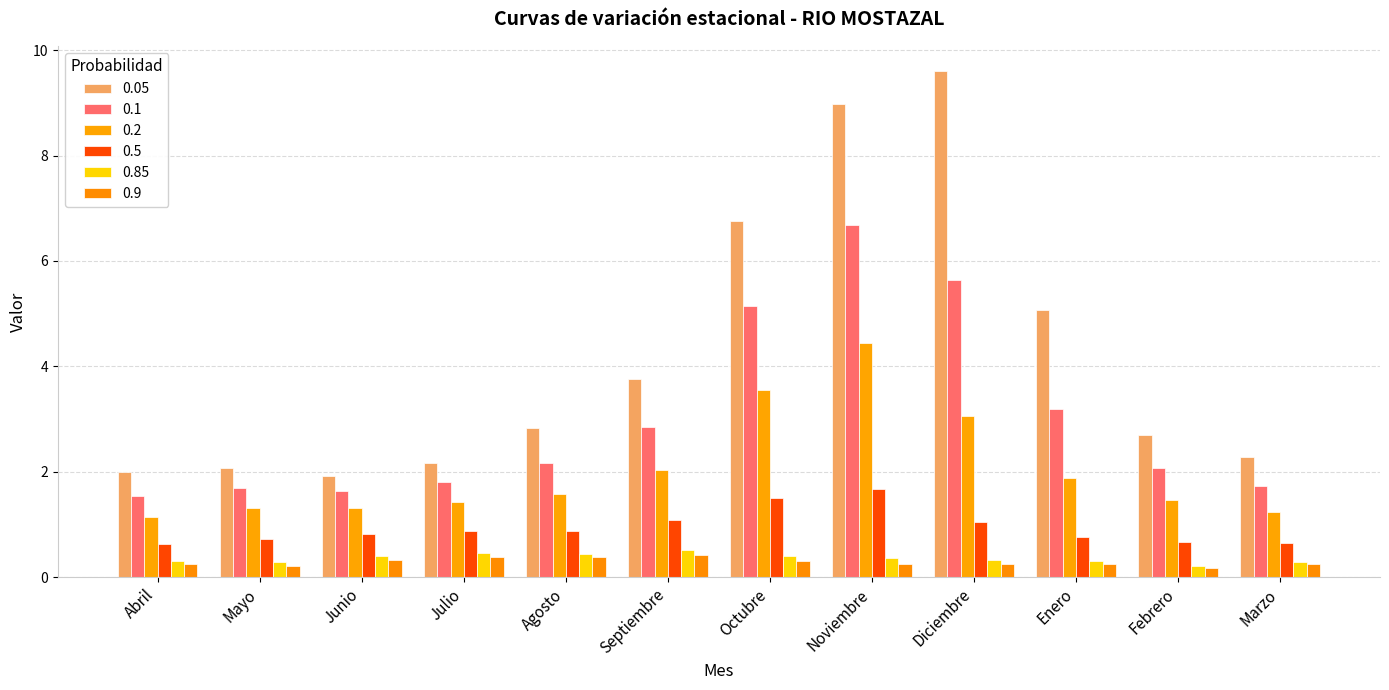

Reading left to right, list all the values displayed in this chart.

0.05: 2.0	2.1	1.9	2.2	2.8	3.8	6.8	9.0	9.6	5.1	2.7	2.3
0.1: 1.5	1.7	1.6	1.8	2.2	2.8	5.1	6.7	5.6	3.2	2.1	1.7
0.2: 1.1	1.3	1.3	1.4	1.6	2.0	3.5	4.4	3.0	1.9	1.5	1.2
0.5: 0.6	0.7	0.8	0.9	0.9	1.1	1.5	1.7	1.0	0.8	0.7	0.6
0.85: 0.3	0.3	0.4	0.5	0.4	0.5	0.4	0.4	0.3	0.3	0.2	0.3
0.9: 0.3	0.2	0.3	0.4	0.4	0.4	0.3	0.2	0.3	0.3	0.2	0.2